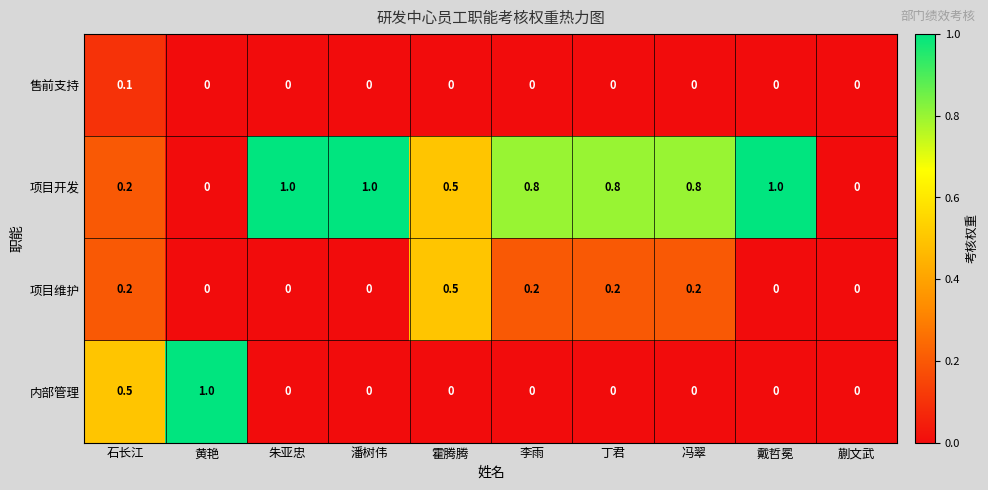

How many values in 项目维护 are above zero?

5